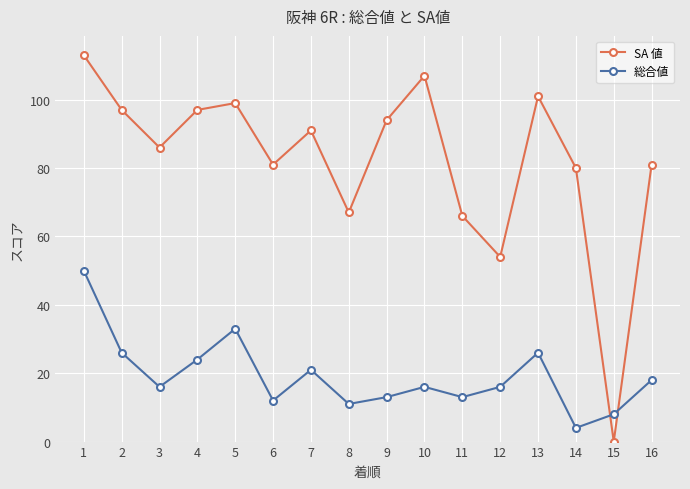

What is the sum of all 総合値 values?

307